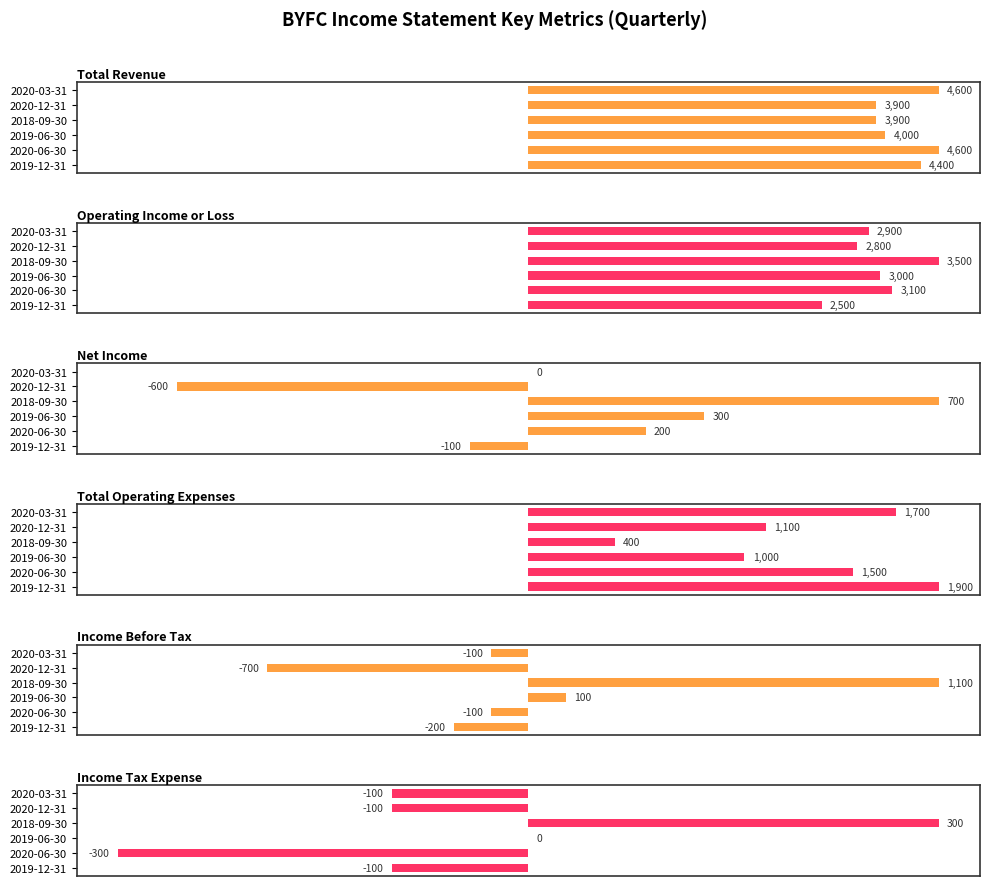

What are all the series names shown in the legend?

Total Revenue, Operating Income or Loss, Net Income, Total Operating Expenses, Income Before Tax, Income Tax Expense